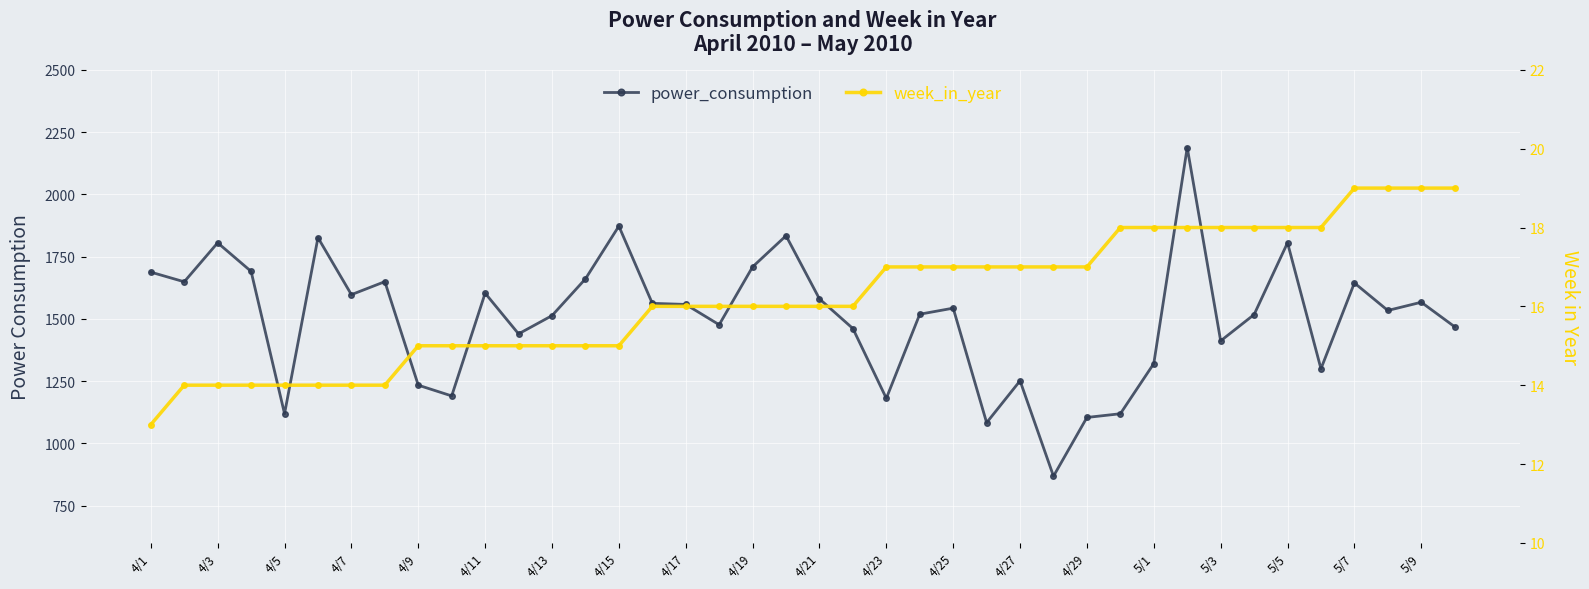

True or false: power_consumption and week_in_year intersect in this chart.

False